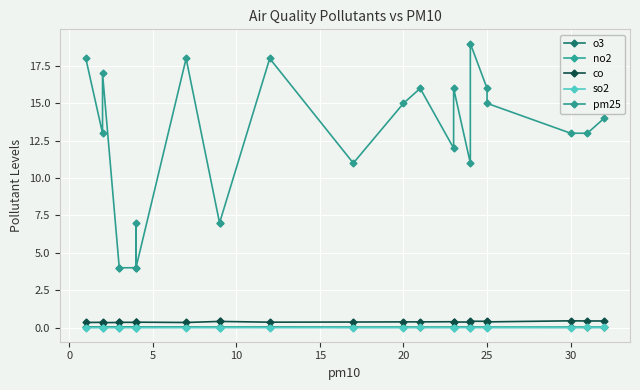

True or false: no2 and so2 intersect in this chart.

False